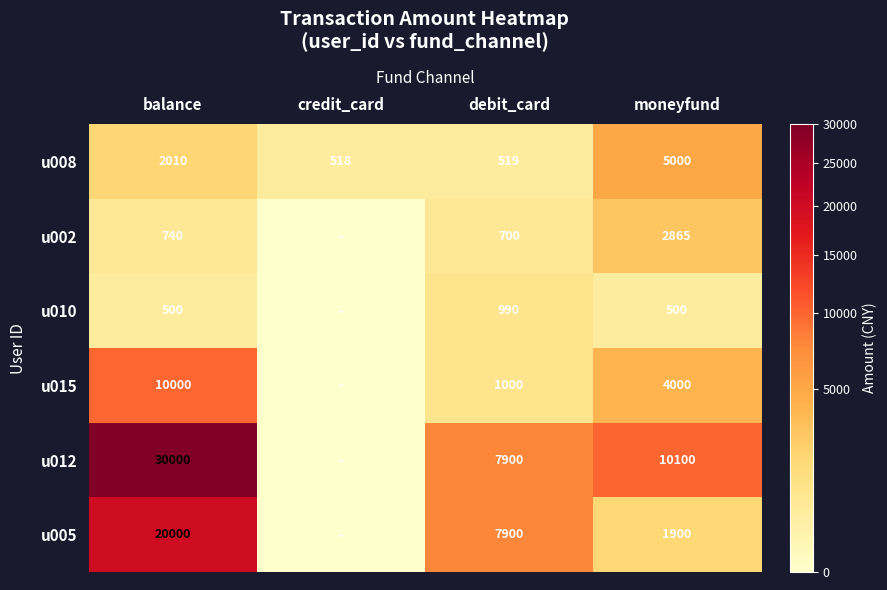

Between balance and moneyfund, which is larger?

moneyfund